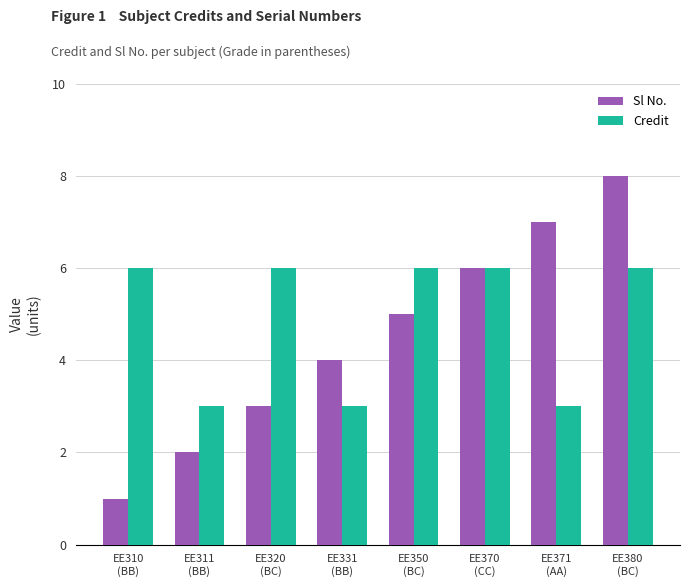

What is the difference between the second highest and second lowest values in the Credit series?

3